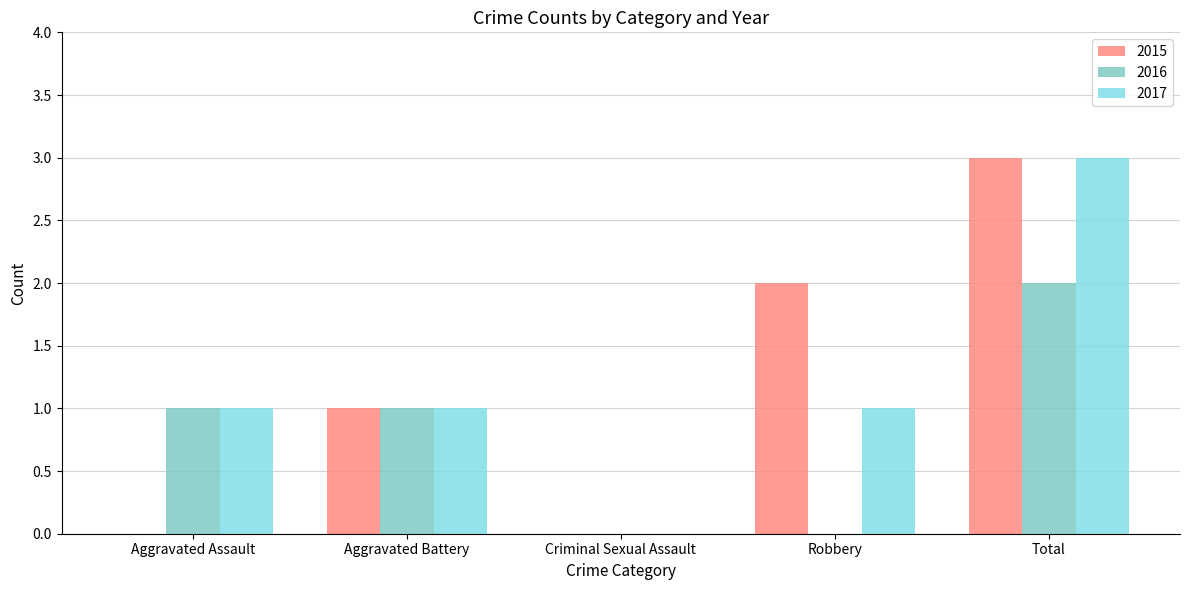

How many distinct data groups are displayed?

3